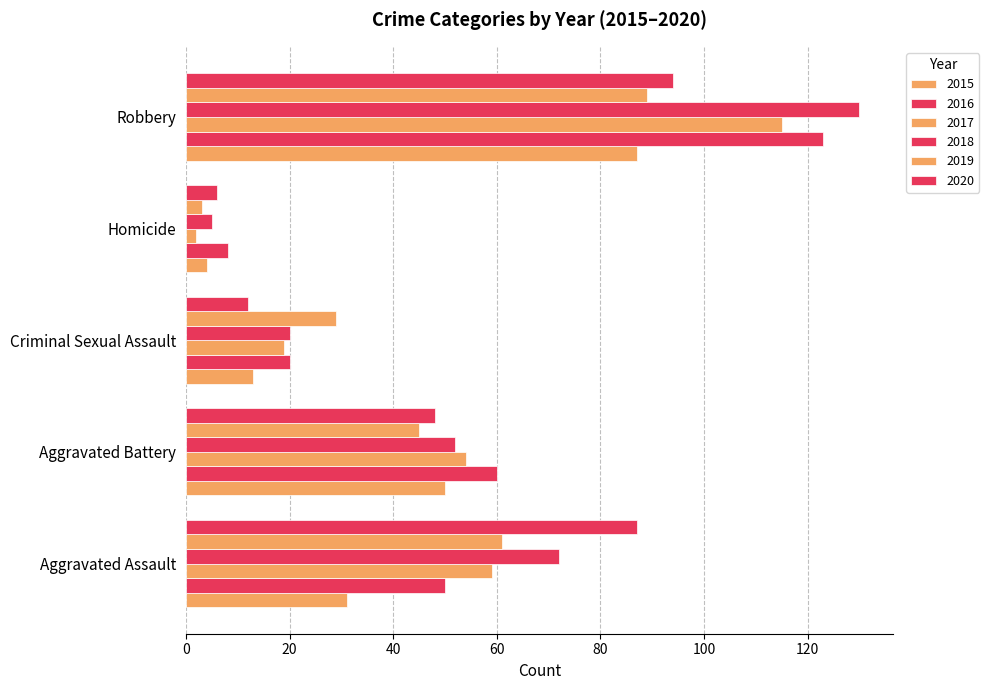

Reading left to right, what are all the values shown in this chart?

2015: Aggravated Assault=31	Aggravated Battery=50	Criminal Sexual Assault=13	Homicide=4	Robbery=87
2016: Aggravated Assault=50	Aggravated Battery=60	Criminal Sexual Assault=20	Homicide=8	Robbery=123
2017: Aggravated Assault=59	Aggravated Battery=54	Criminal Sexual Assault=19	Homicide=2	Robbery=115
2018: Aggravated Assault=72	Aggravated Battery=52	Criminal Sexual Assault=20	Homicide=5	Robbery=130
2019: Aggravated Assault=61	Aggravated Battery=45	Criminal Sexual Assault=29	Homicide=3	Robbery=89
2020: Aggravated Assault=87	Aggravated Battery=48	Criminal Sexual Assault=12	Homicide=6	Robbery=94